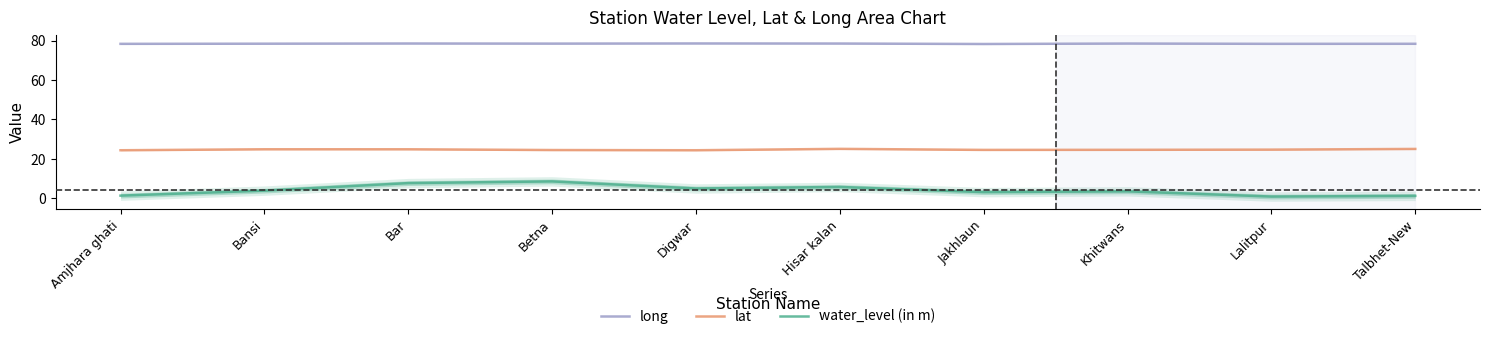

How many lines are shown in the chart?

3